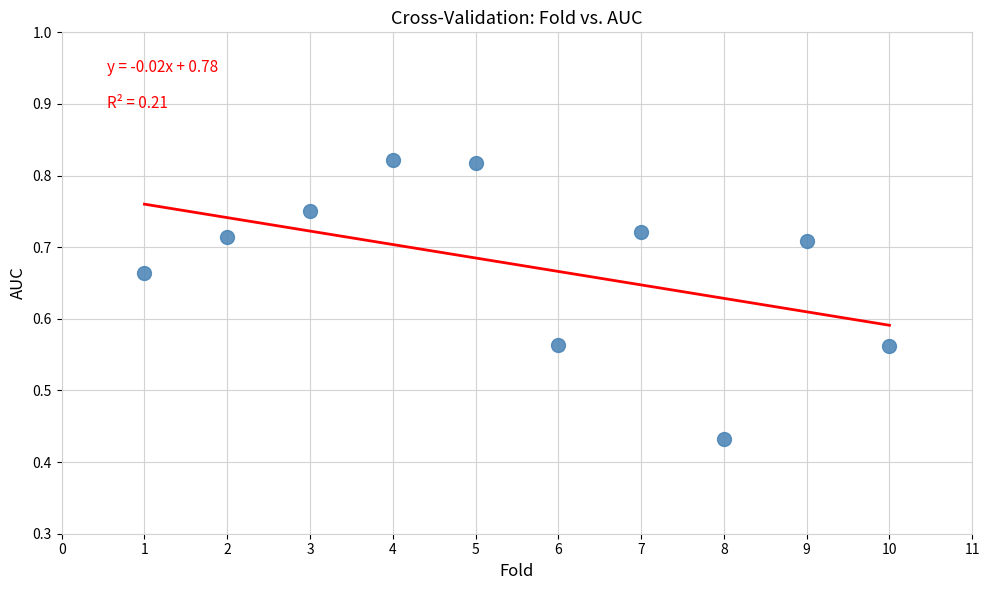

What is the average X value?

5.5